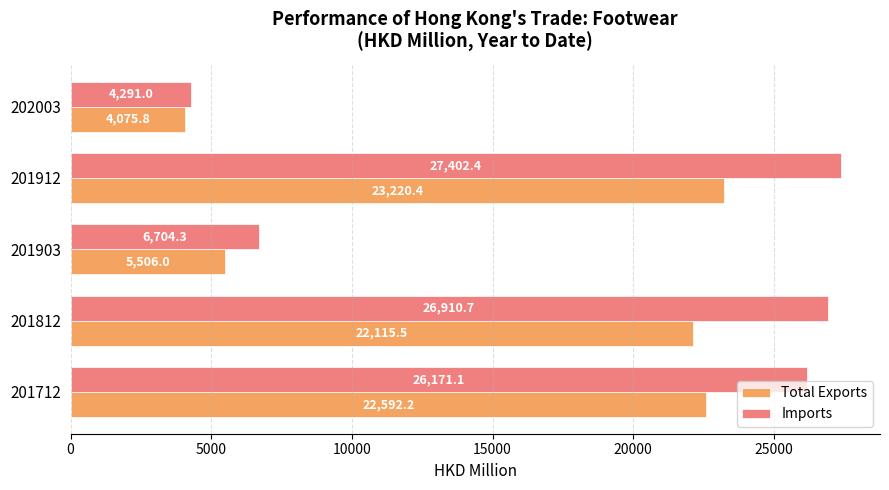

The value of Imports at 201712 is 26171.1. True or false?

True